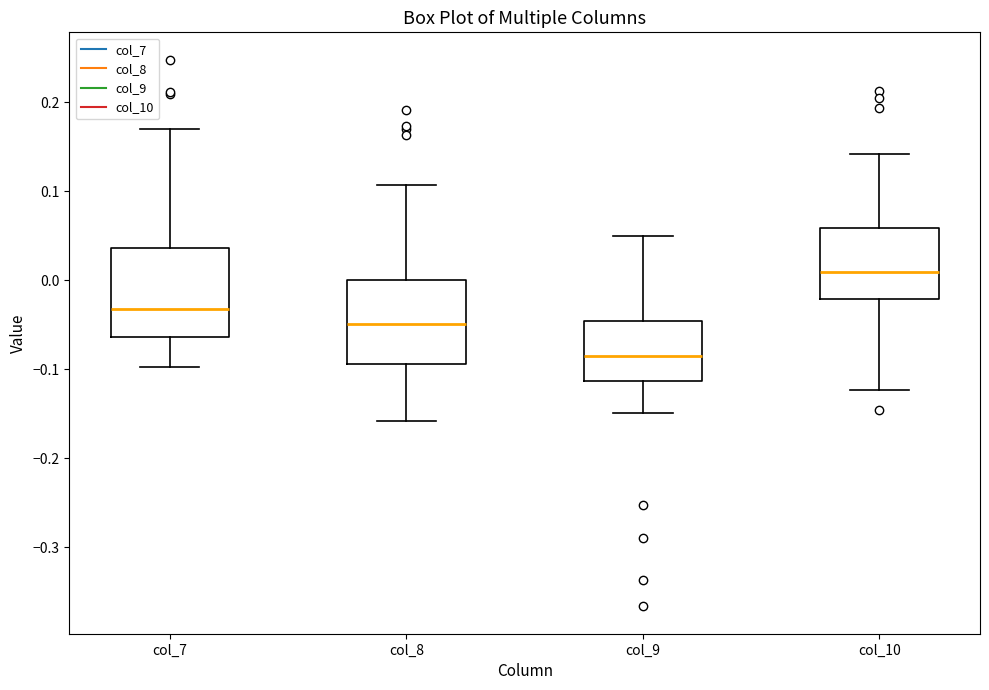

Reading left to right, transcribe this box plot: for each box, give where its median line is, the range the box spans, and where its two whiskers end, as read against the y-axis. The values are not printed on the chart, so give them approximately, as read against the axis.

col_7: median -0.03, box -0.06 to 0.04, whiskers -0.10 to 0.17
col_8: median -0.05, box -0.09 to 0.00, whiskers -0.16 to 0.11
col_9: median -0.08, box -0.11 to -0.05, whiskers -0.15 to 0.05
col_10: median 0.01, box -0.02 to 0.06, whiskers -0.12 to 0.14